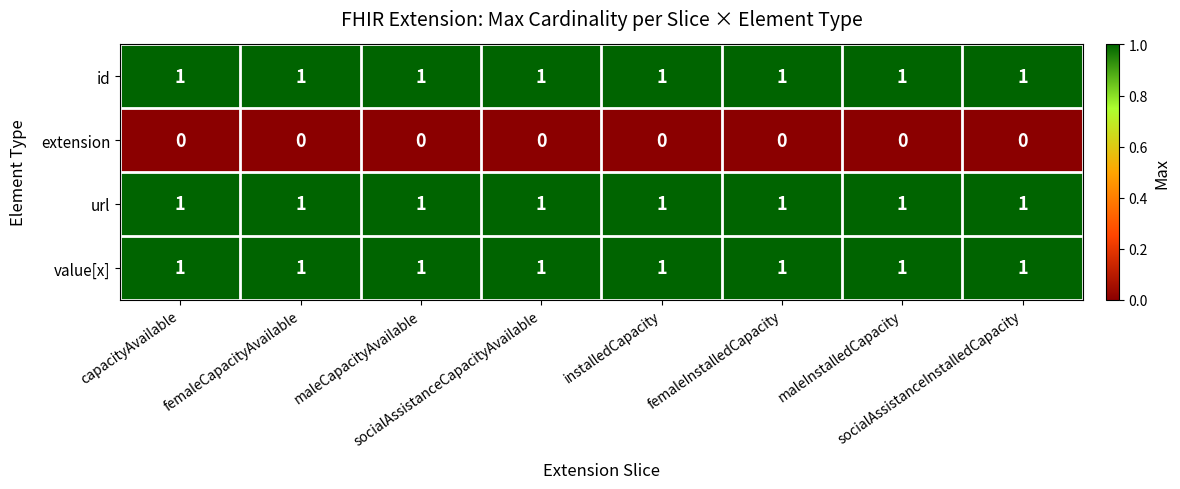

At how many categories does at least one series exceed 0?

8